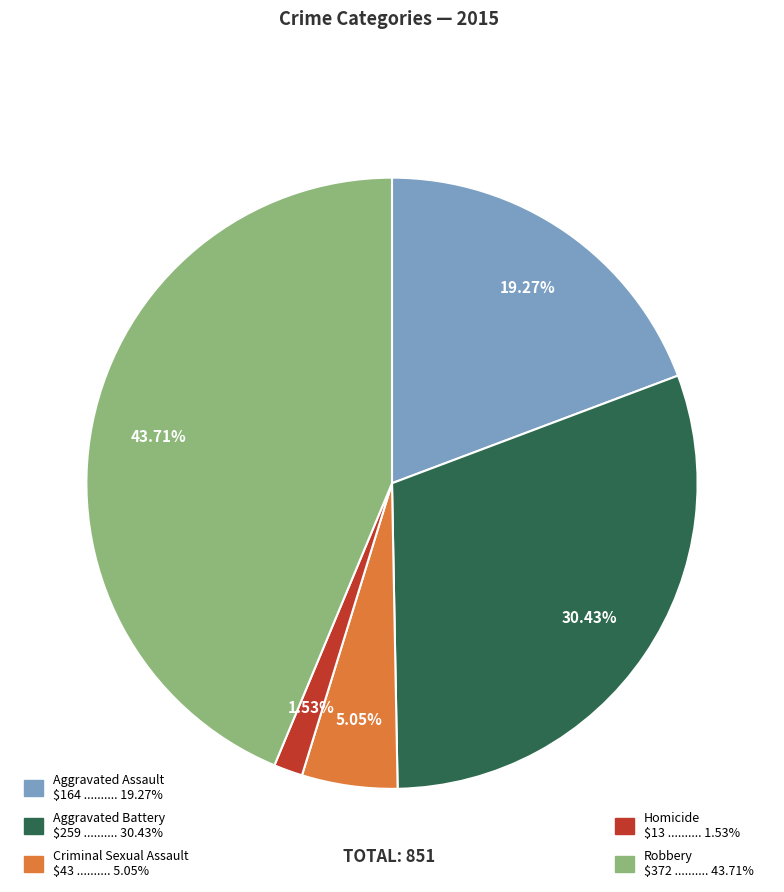

Is Robbery the majority of the pie?

No